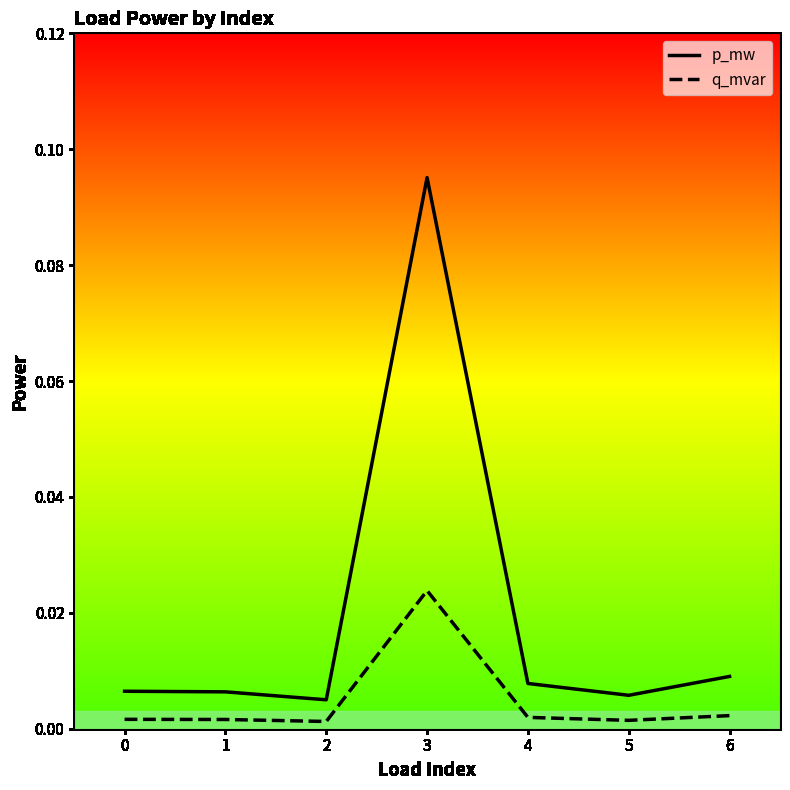

What is the maximum value shown in the chart?

0.1